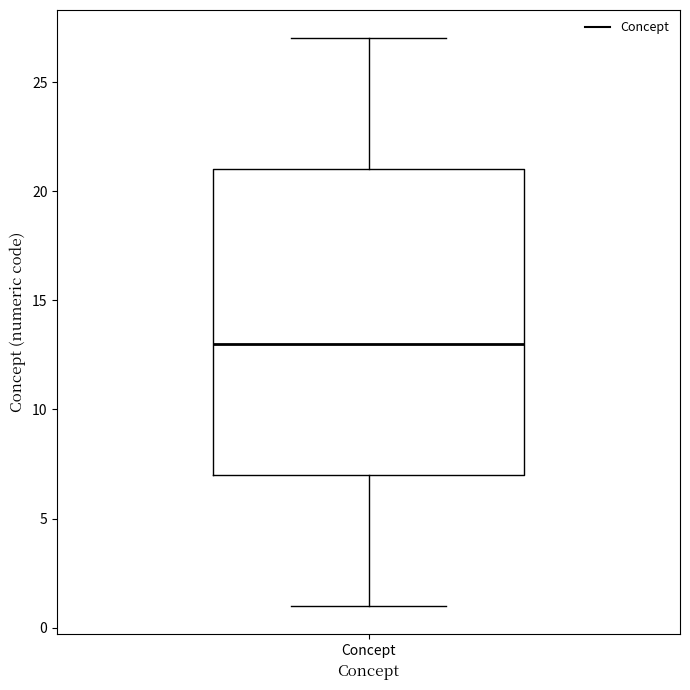

Transcribe this box plot: give where the median line is, the range the box spans, and where the two whiskers end, as read against the y-axis. The values are not printed on the chart, so give them approximately, as read against the axis.

median 13, box 7 to 21, whiskers 1 to 27